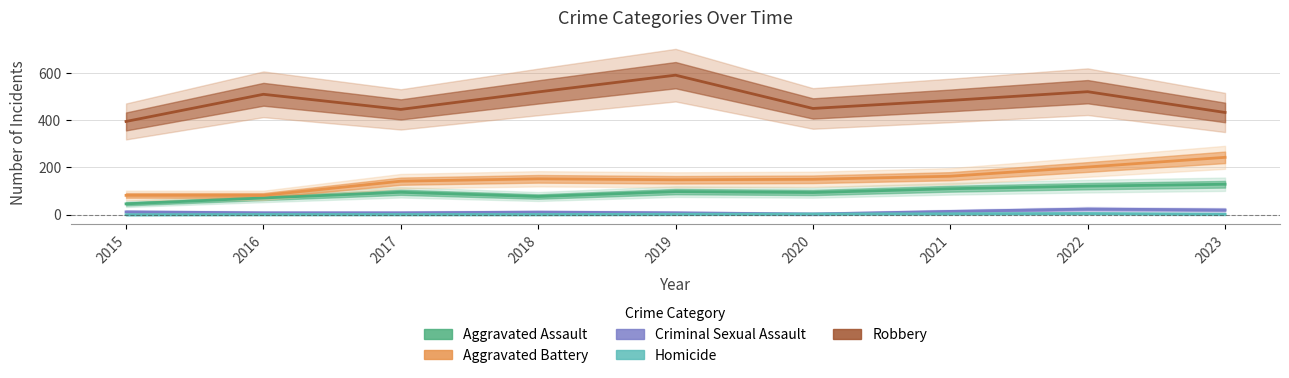

Where is the first local maximum for Homicide?

2022